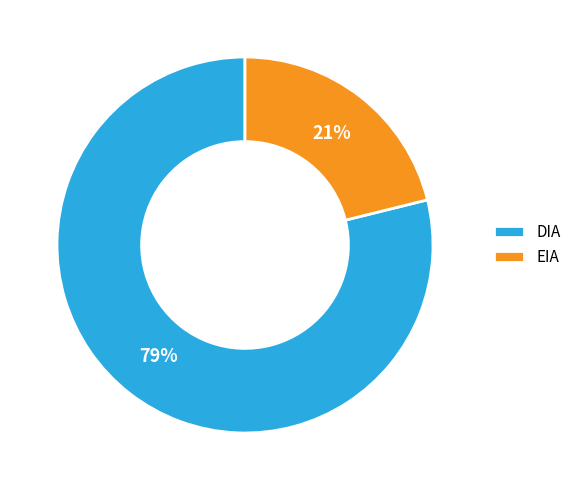

The EIA slice represents 10% of the pie. True or false?

False